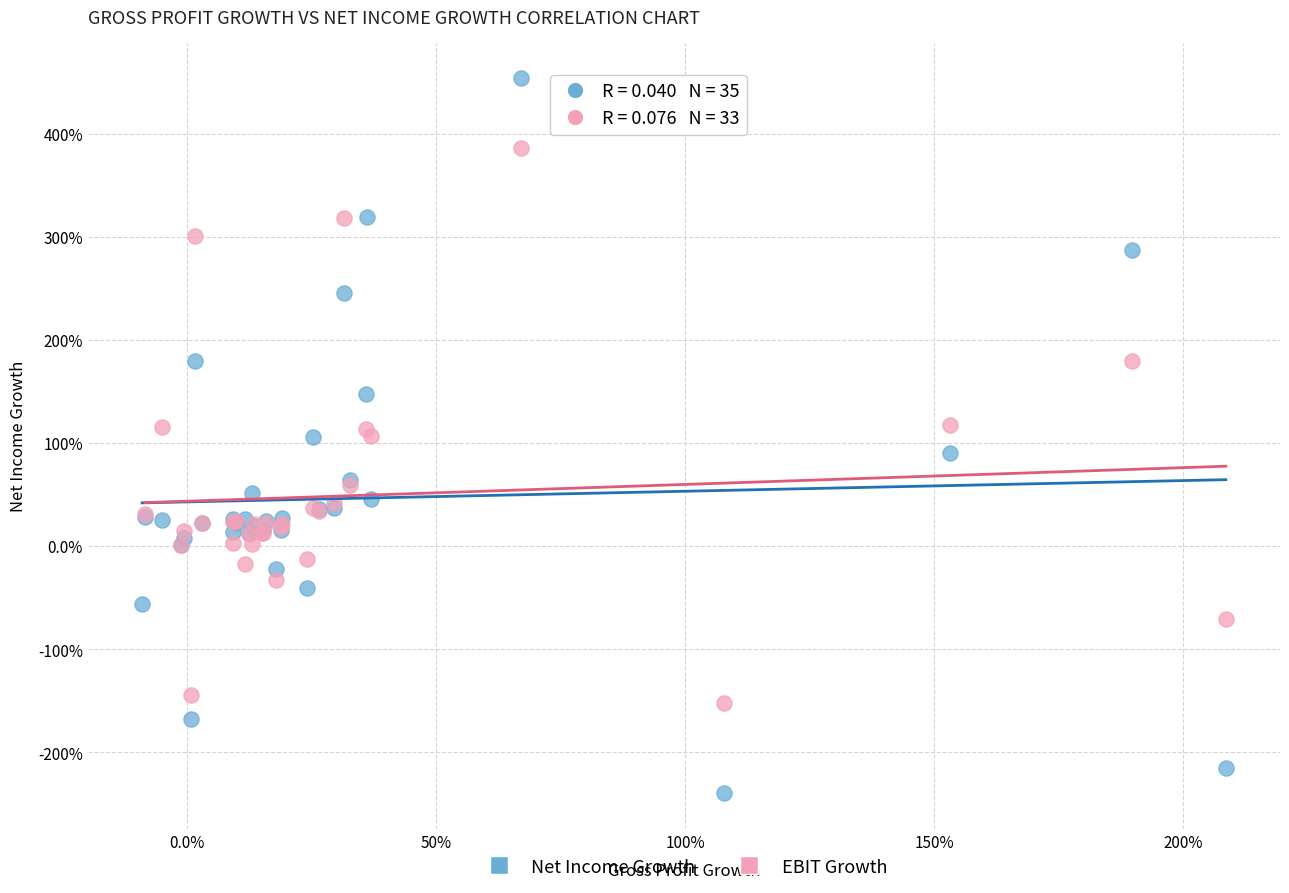

What are all the series names shown in the legend?

Net Income Growth, EBIT Growth